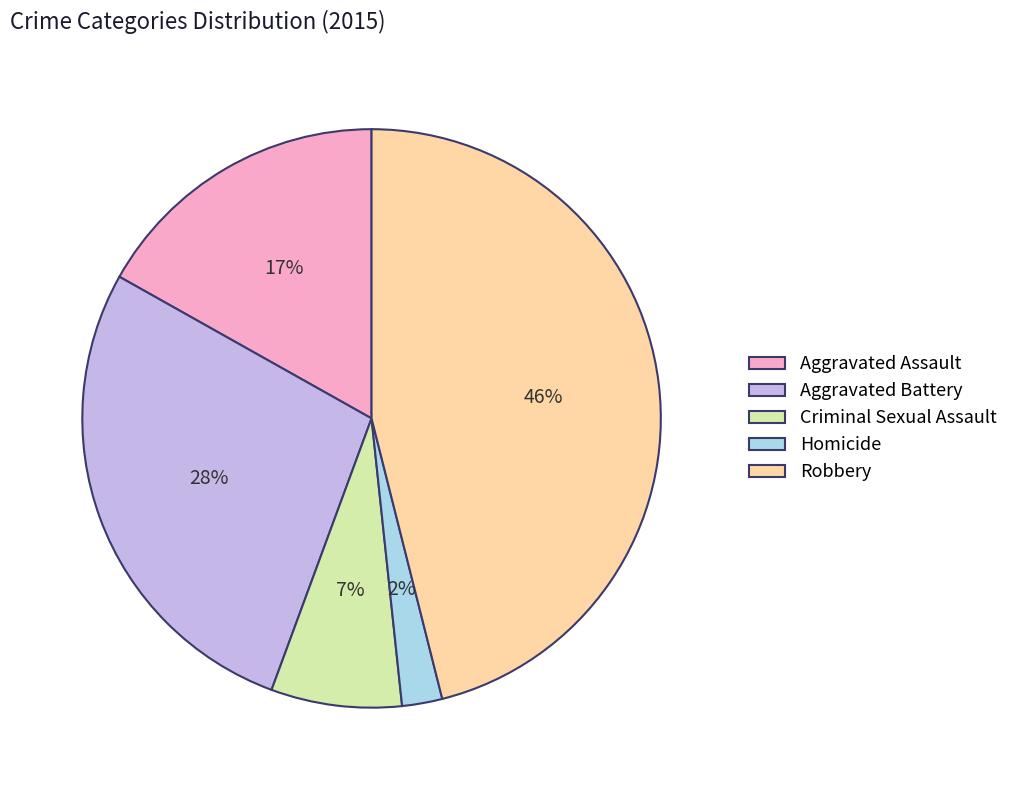

What is the largest slice in the pie chart?

Robbery